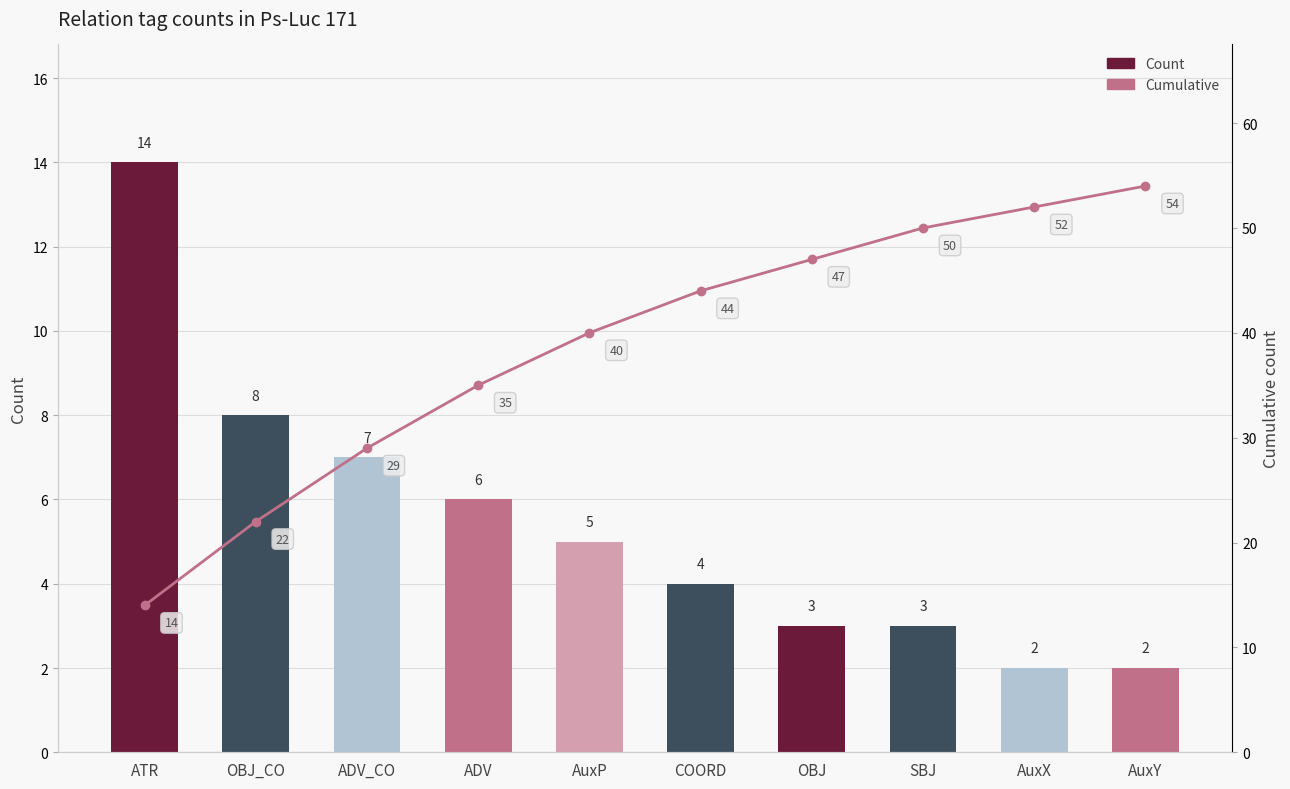

True or false: Count has a value of 2 at AuxX.

True